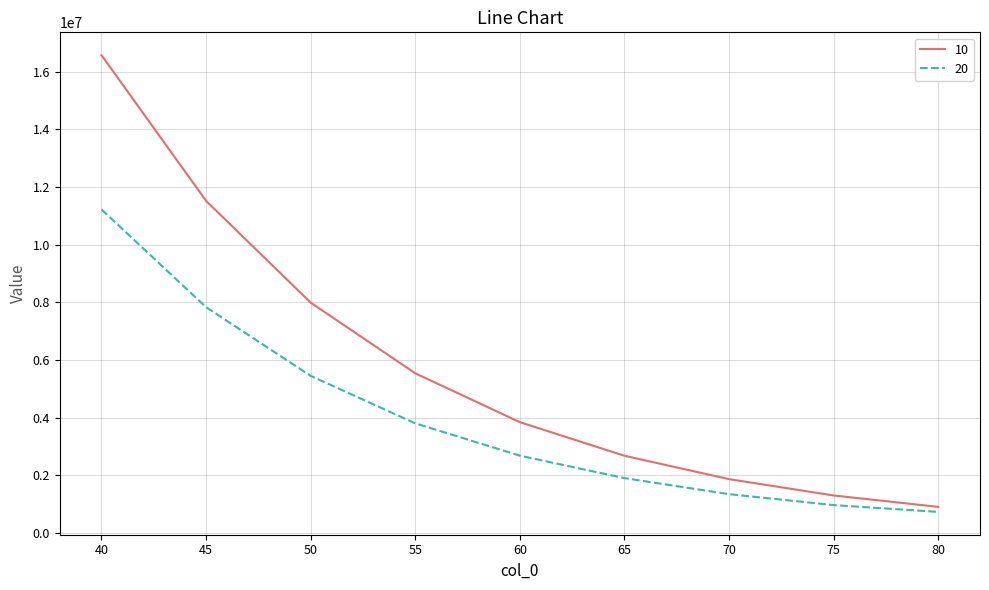

What is the difference between the highest and lowest values at 75?

333365.4